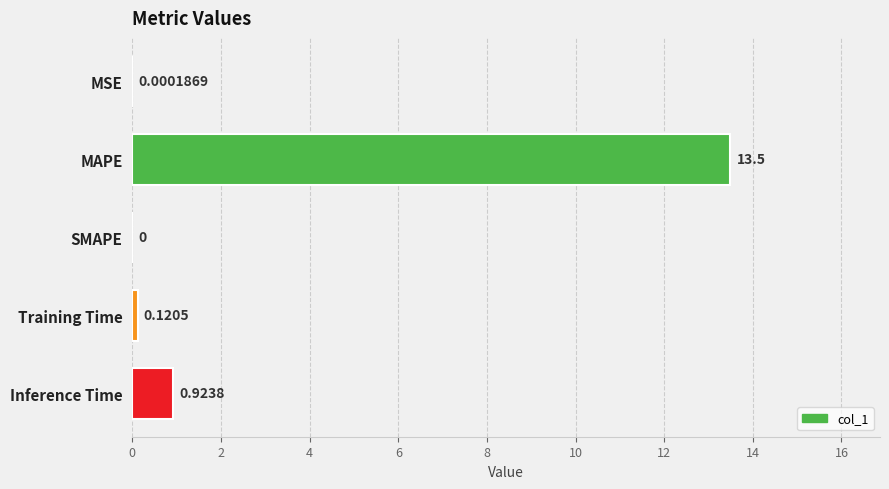

Does the chart contain stacked bars?

No